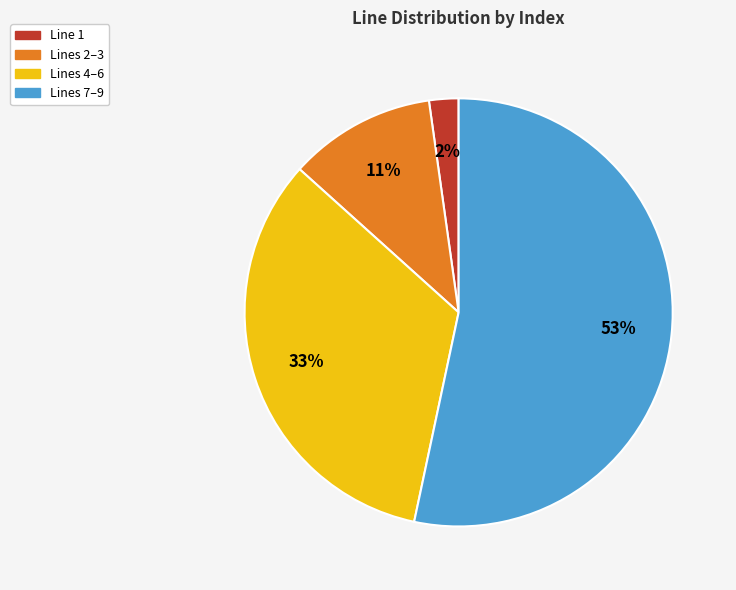

What is the smallest slice in the pie chart?

Line 1